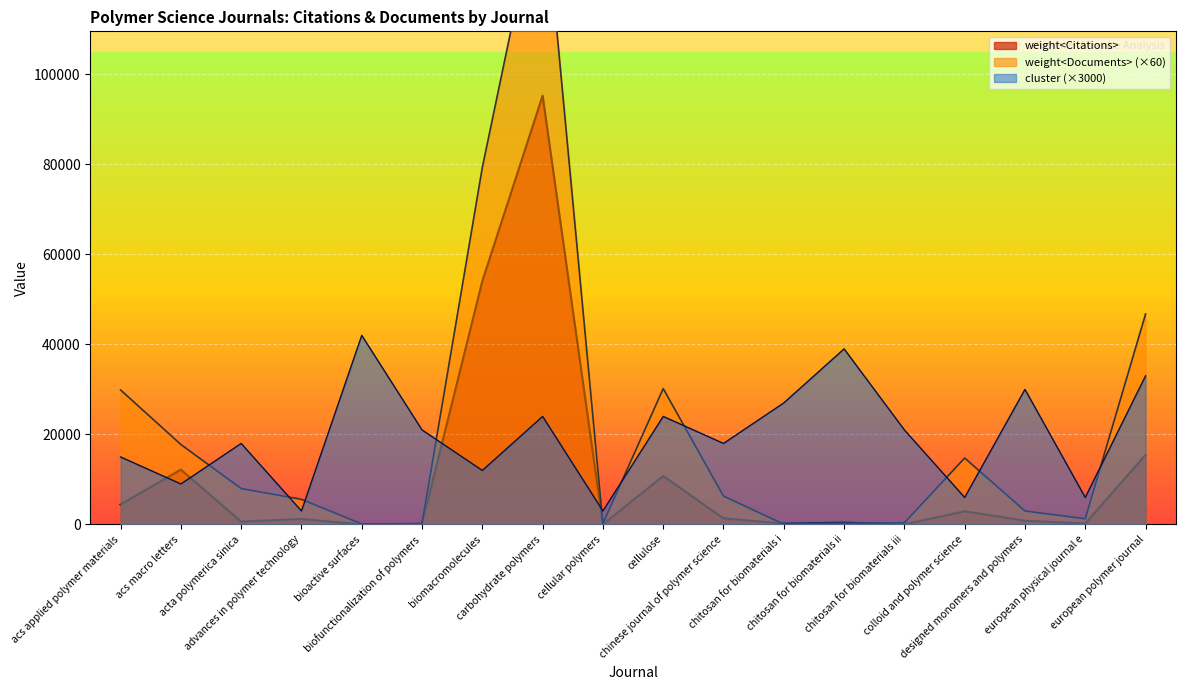

How many categories are shown in the chart?

18